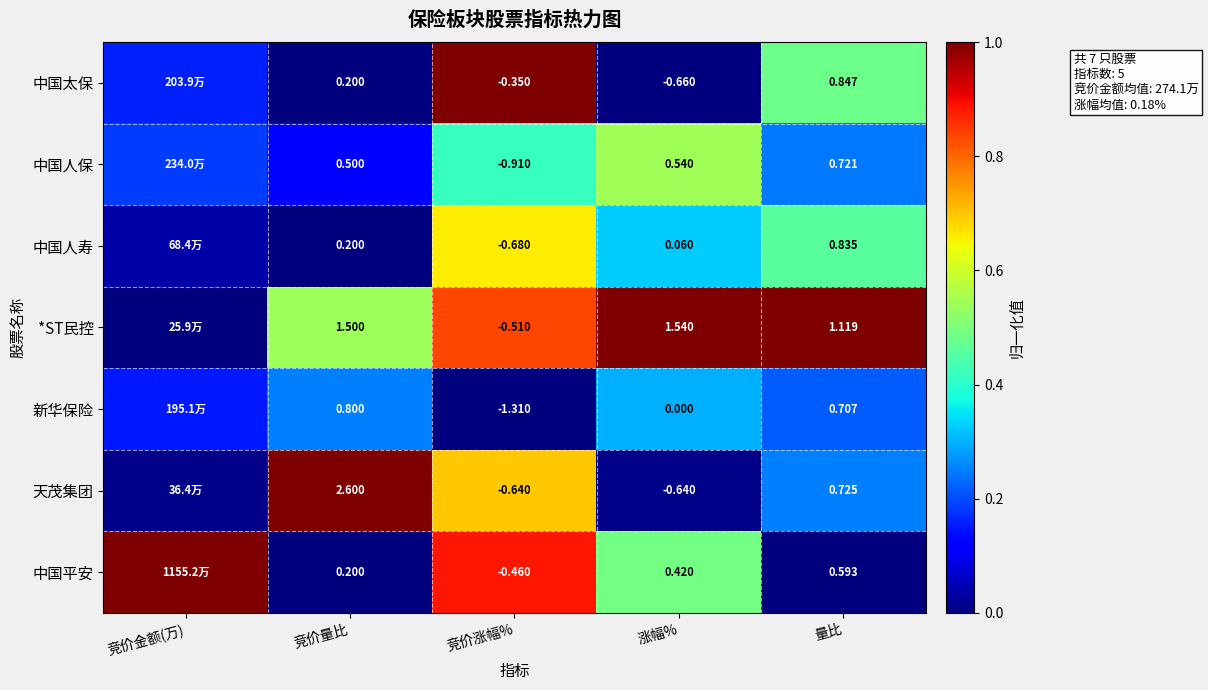

What is the spread (max minus min) of values at 竞价金额(万)?

1.0